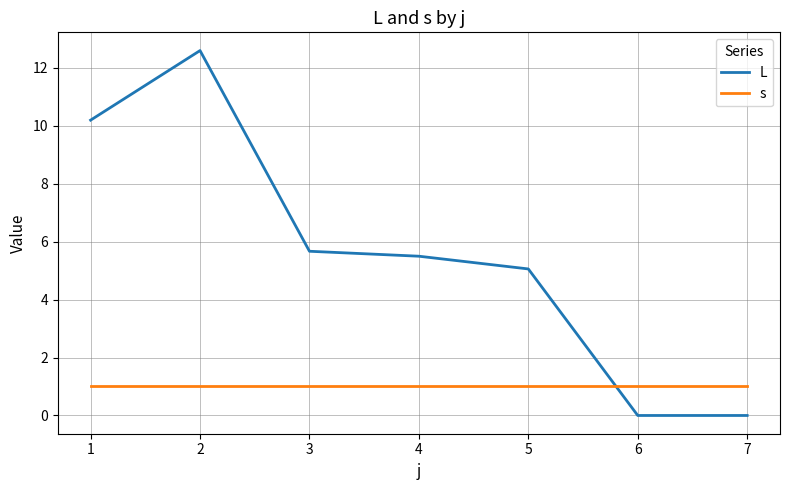

After their last crossing, which series has the higher values: s or L?

s